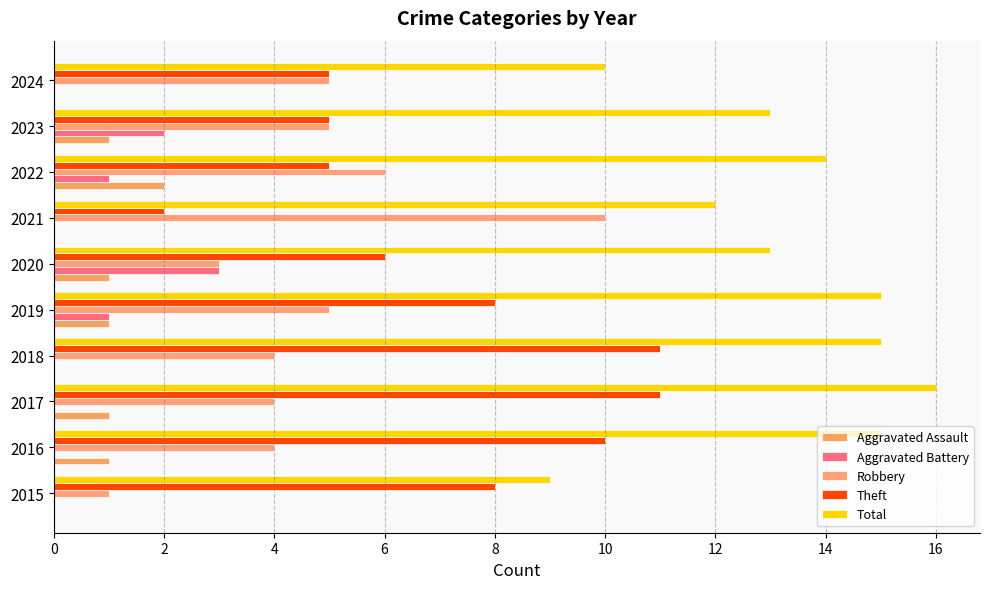

How many categories are shown in the chart?

10